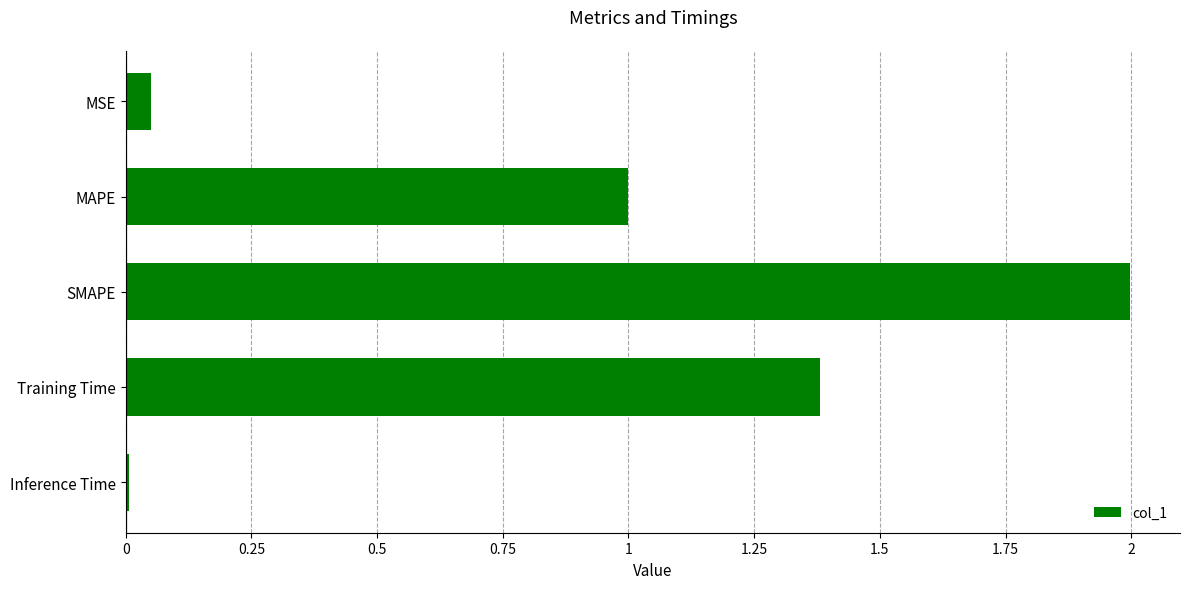

What value does the data have at Training Time?

1.4